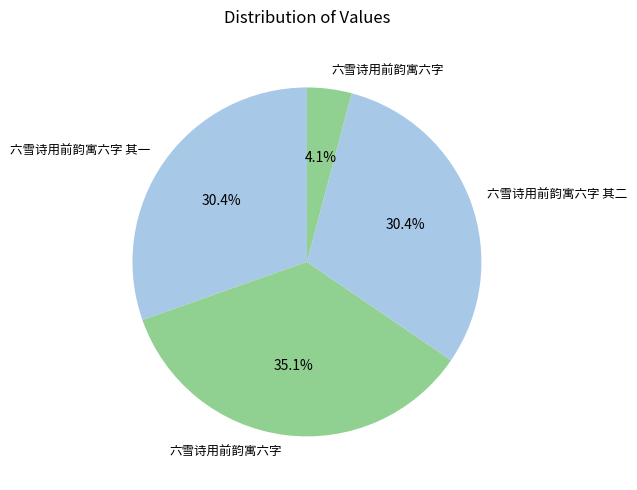

How many slices are in this pie chart?

4